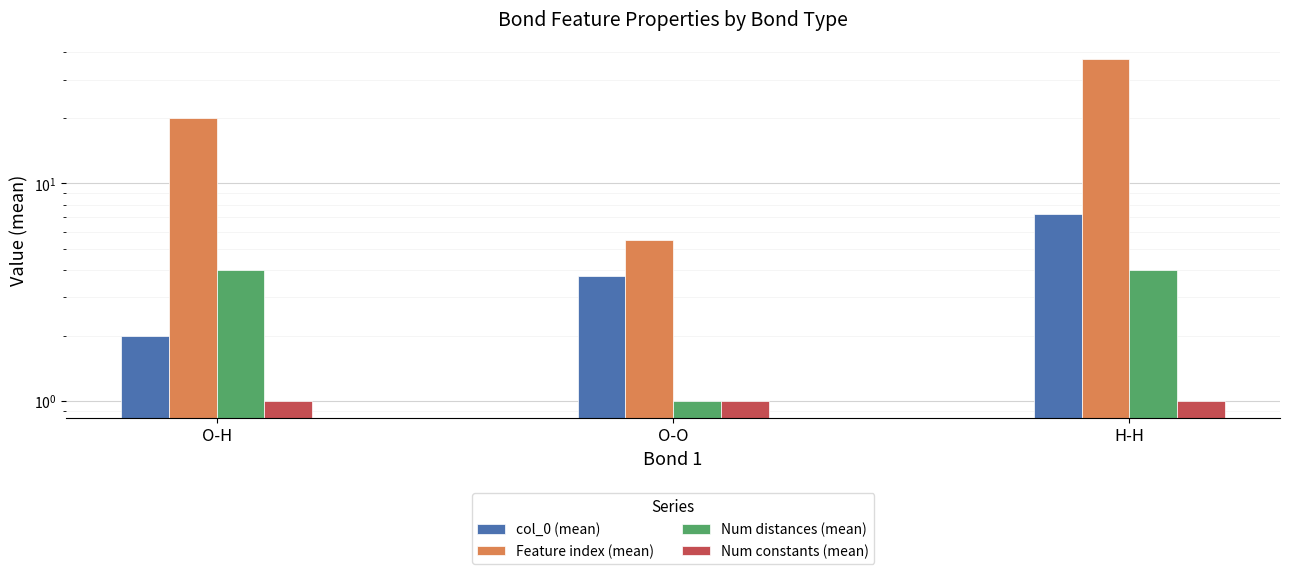

How many data points does each series have?

3